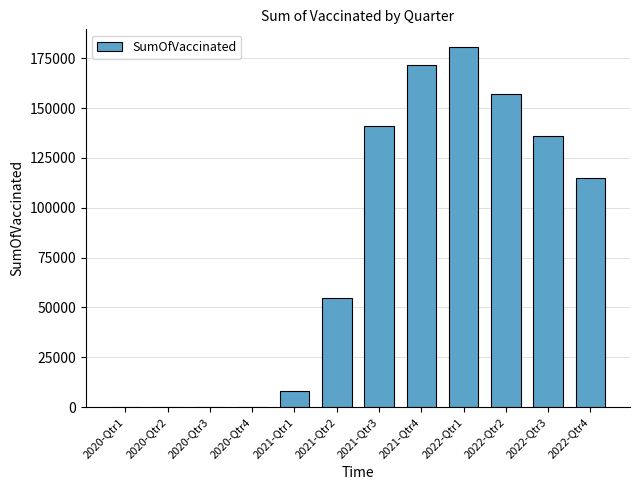

What is the change in value from 2020-Qtr1 to 2022-Qtr3?

+135922.3